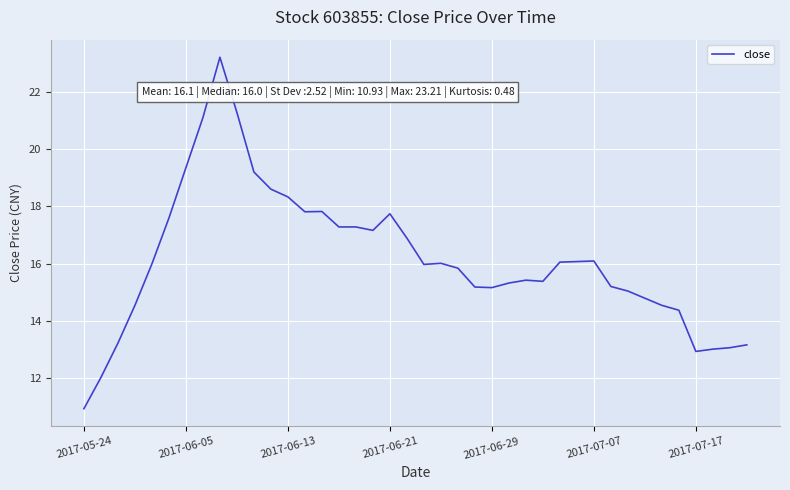

What is the maximum value shown in the chart?

23.2